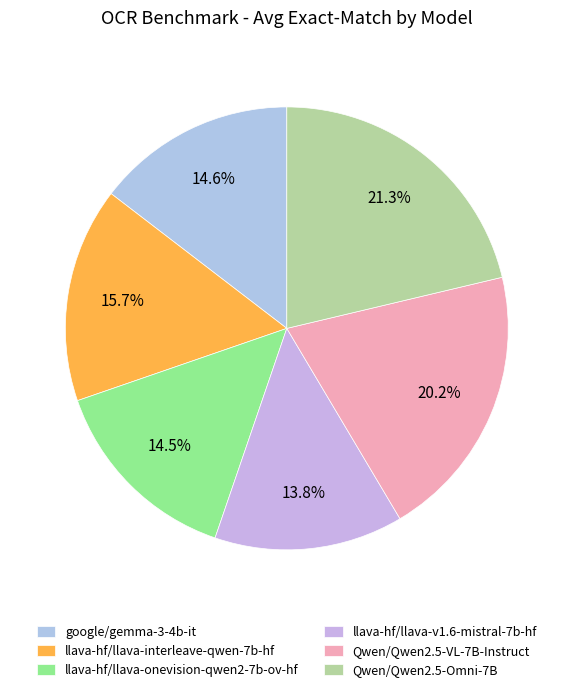

Is Qwen/Qwen2.5-VL-7B-Instruct the majority of the pie?

No